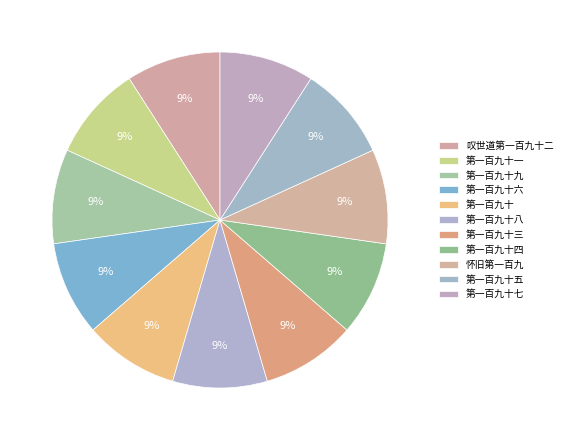

Rank the categories by value from lowest to highest.

叹世道第一百九十二, 怀旧第一百九, 第一百九十, 第一百九十一, 第一百九十七, 第一百九十九, 第一百九十八, 第一百九十三, 第一百九十五, 第一百九十六, 第一百九十四